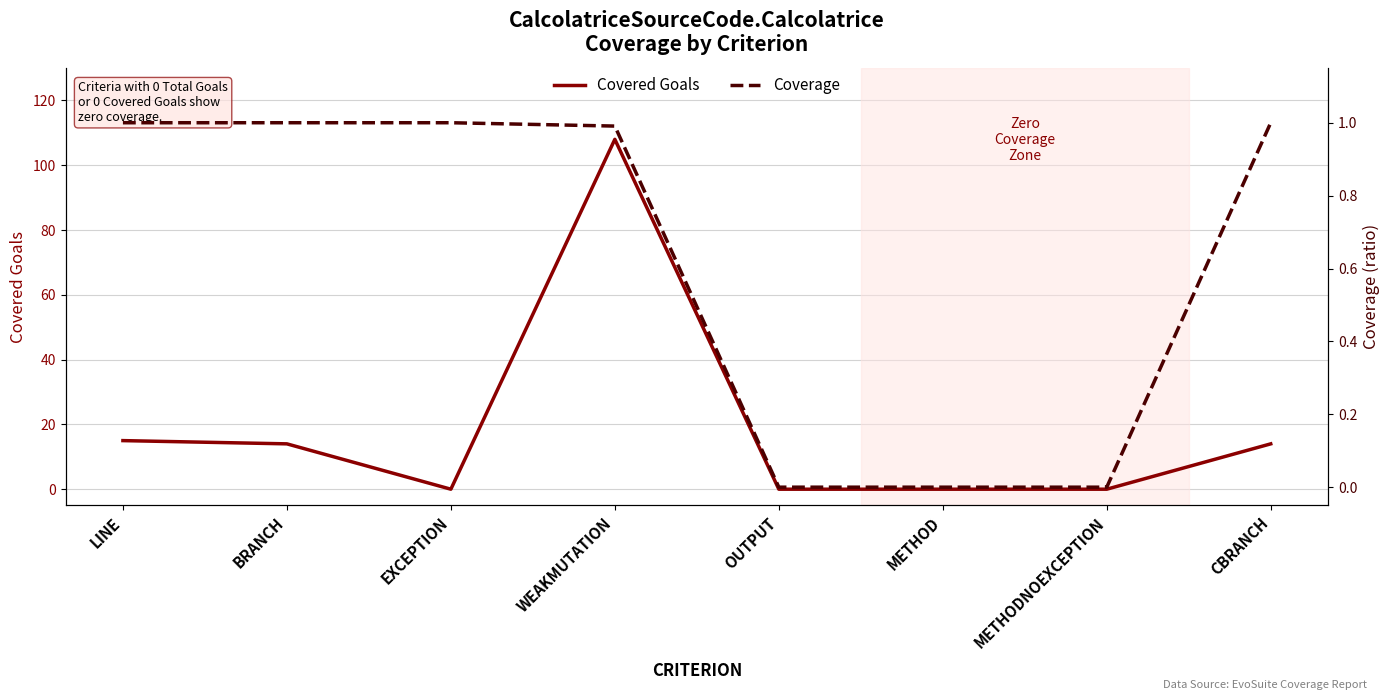

Reading right to left, extract all data points from this chart.

Covered Goals: 14.0	0.0	0.0	0.0	108.0	0.0	14.0	15.0
Coverage: 1.0	0.0	0.0	0.0	1.0	1.0	1.0	1.0